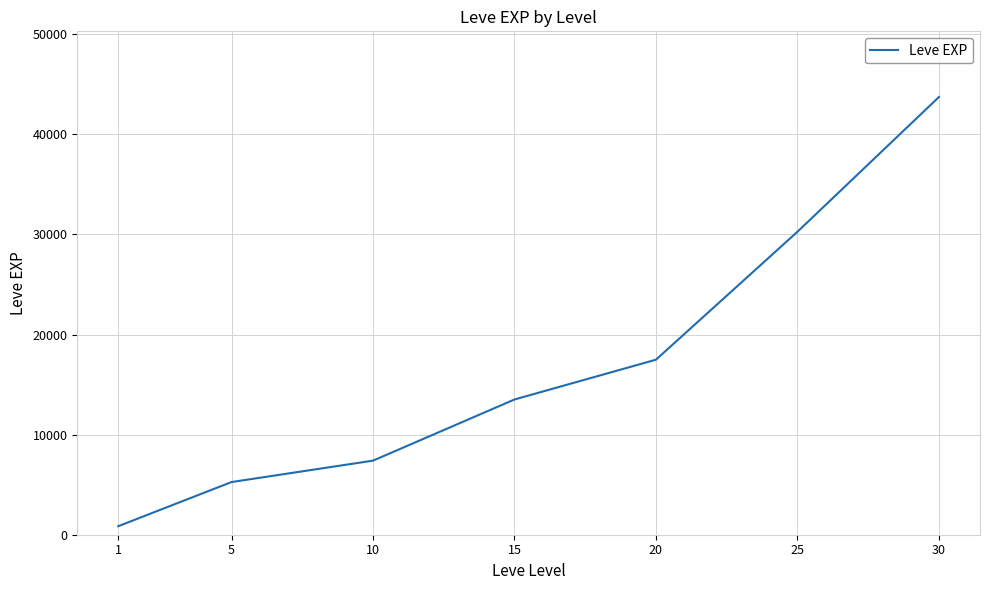

How many series are shown in this chart?

1